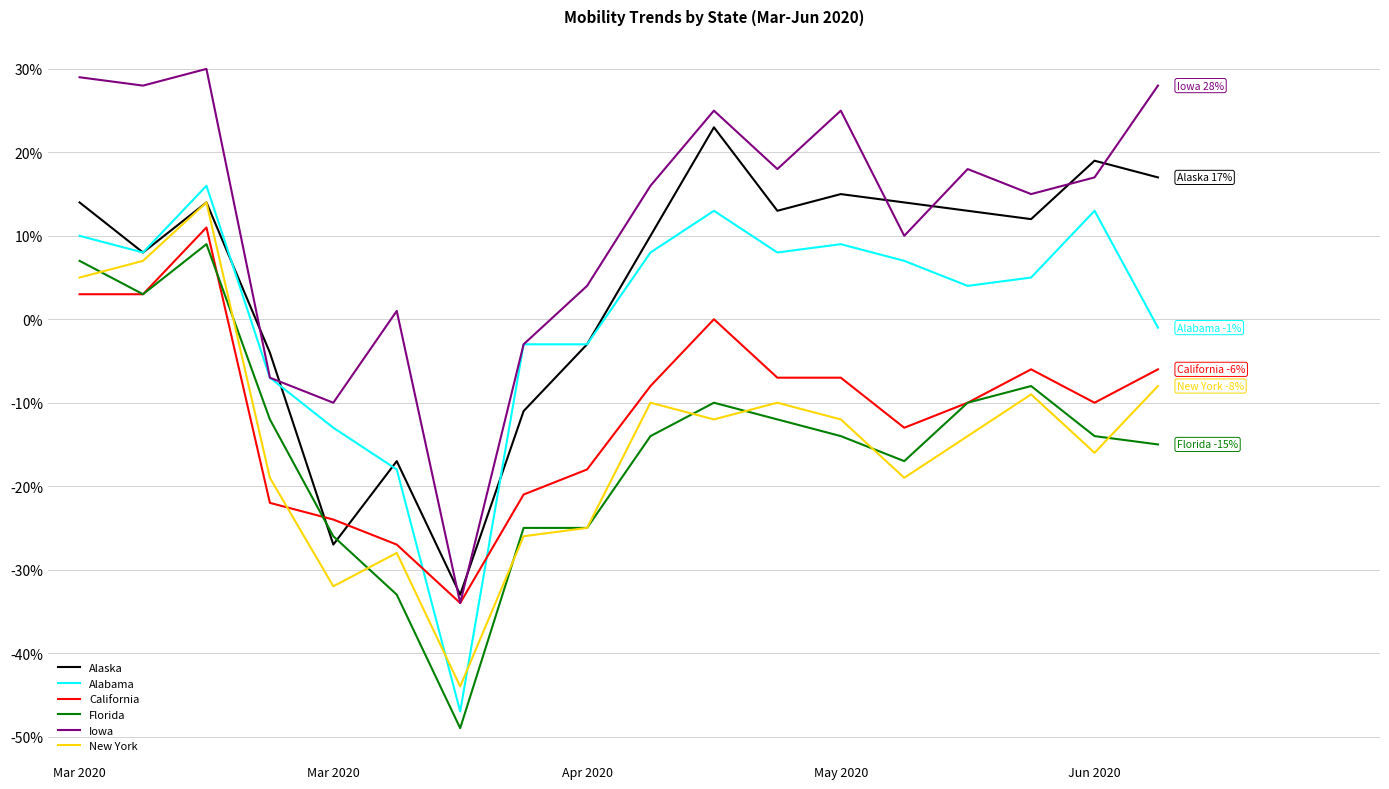

True or false: Alabama and Florida cross at least once.

False